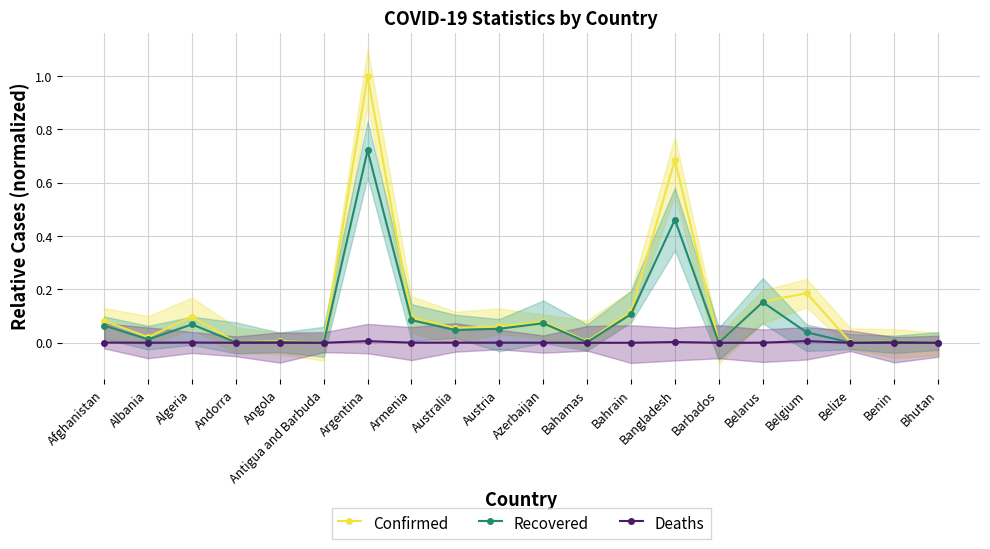

True or false: Confirmed has a value of 1.0 at Argentina.

True